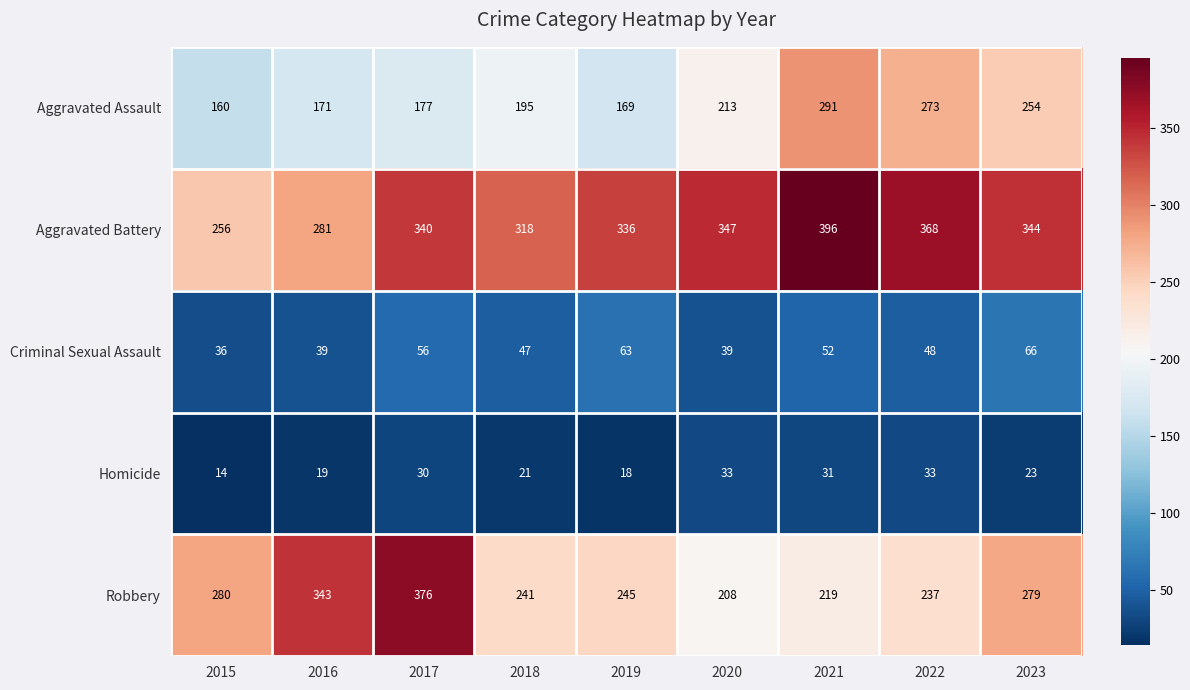

What is the difference between the maximum and minimum values in the Criminal Sexual Assault series?

30